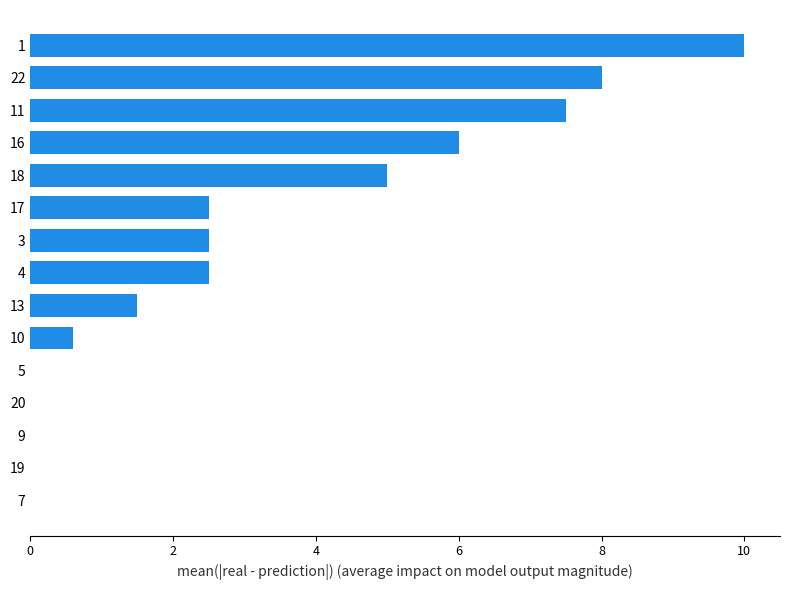

What is the sum of all values?

46.1